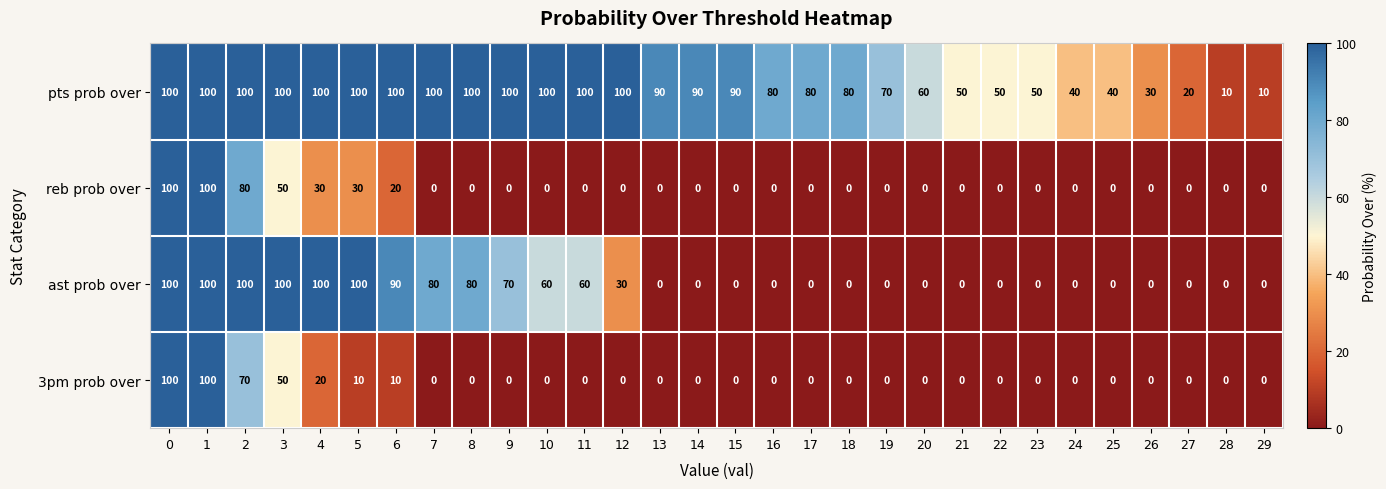

Is it true that ast prob over equals 70 at 9?

True